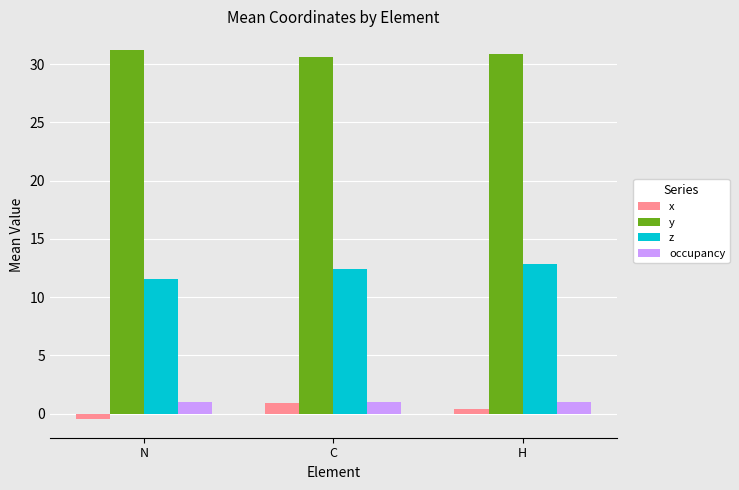

What value does the occupancy series have at C?

1.0